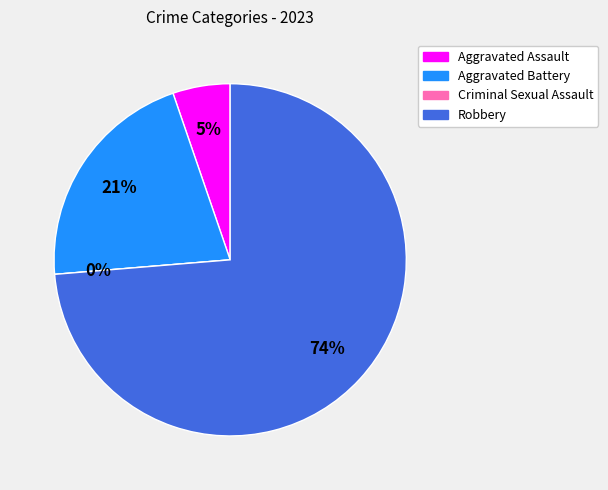

Which slice represents more than half of the pie?

Robbery